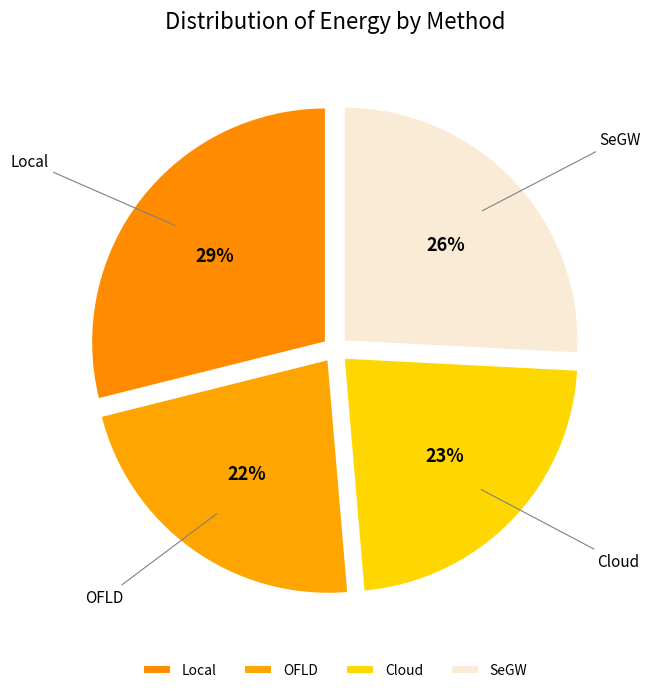

True or false: OFLD accounts for 28% of the total.

False